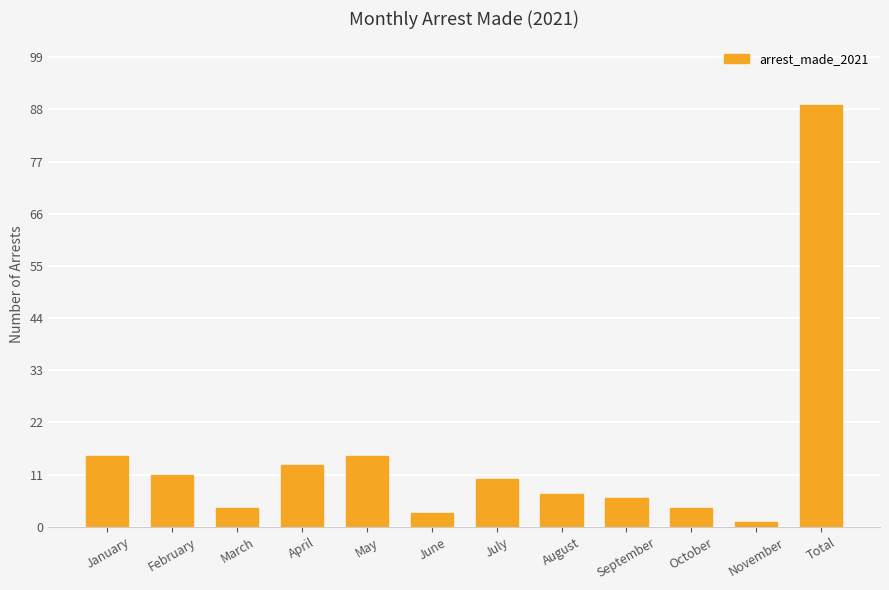

What is the sum of the values at September and Total?

95